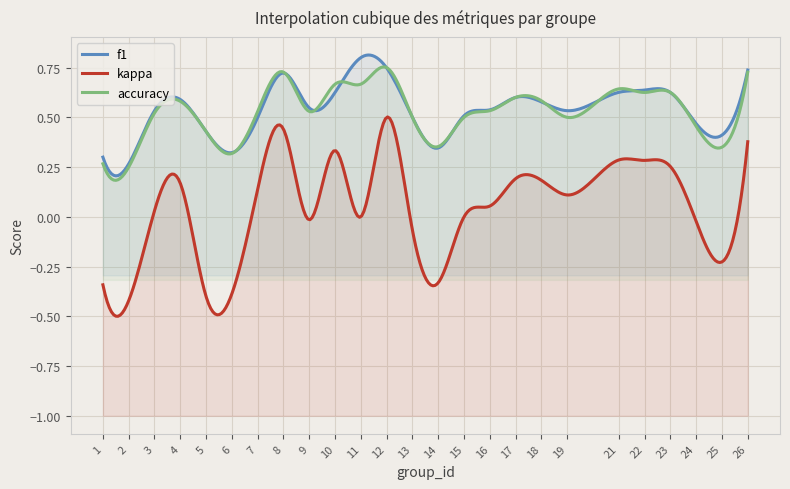

At which category does kappa reach its first local peak?

4